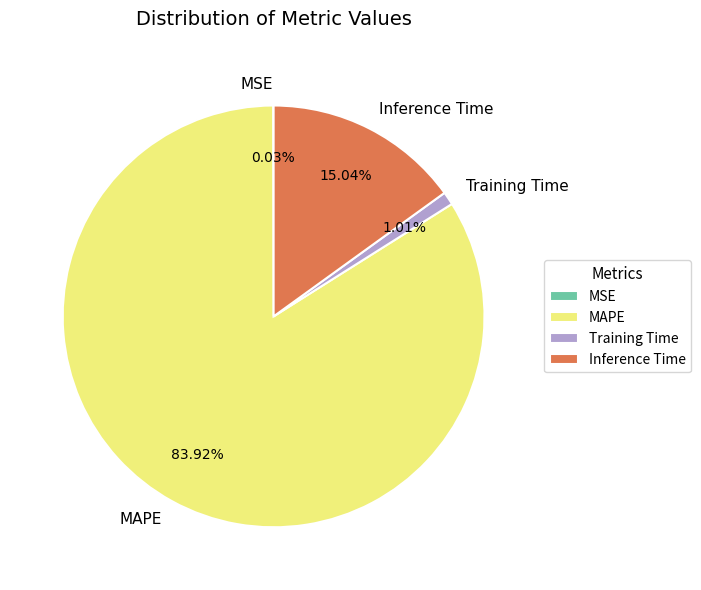

Which category accounts for the majority?

MAPE